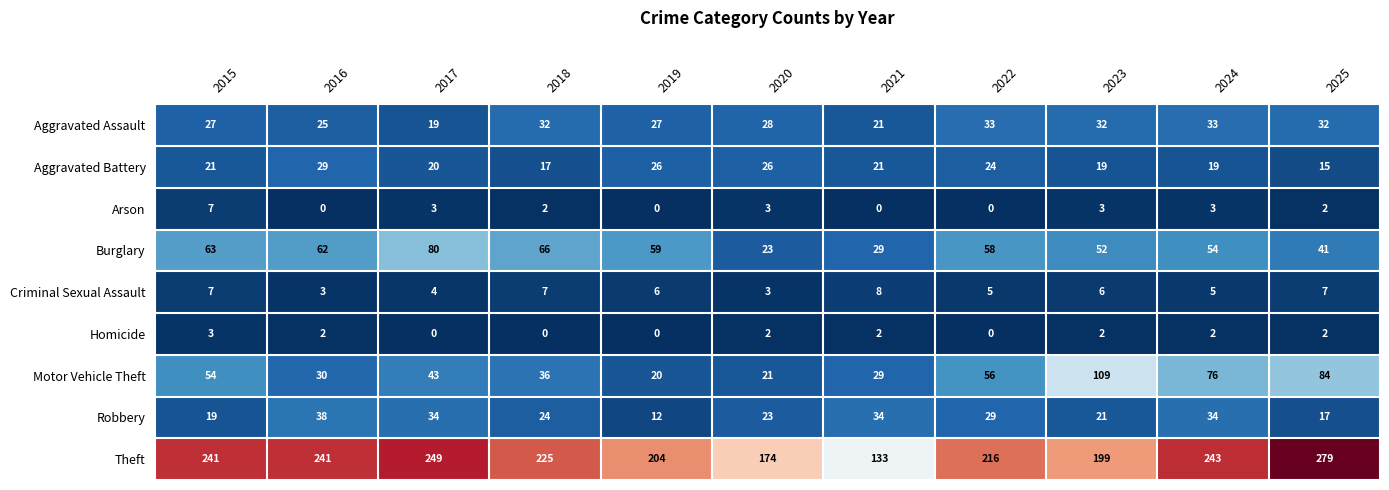

What is the approximate value of Homicide at 2015?

3